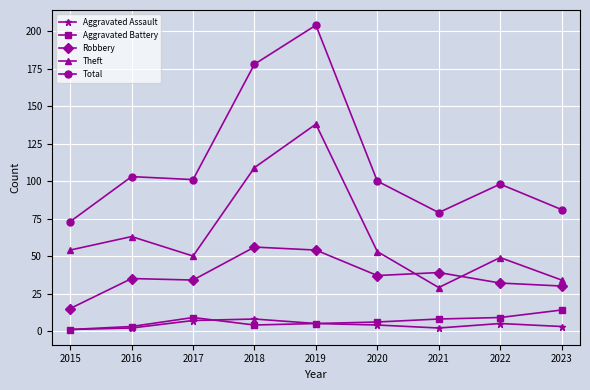

The Total series shows 154 at 2020. True or false?

False